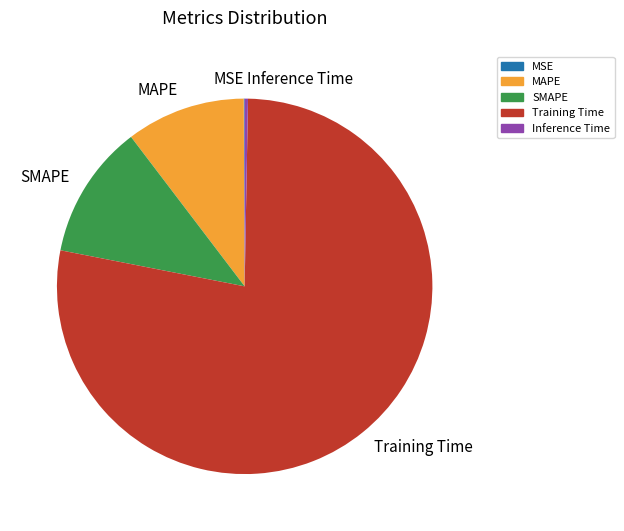

The Inference Time slice represents 0% of the pie. True or false?

True